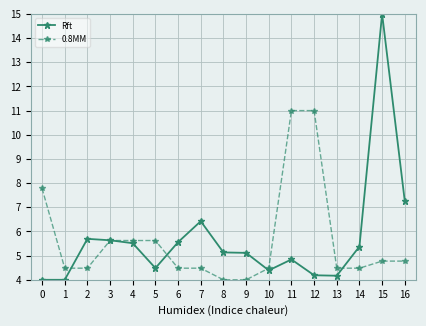

Which series has the largest range (max minus min)?

Rft